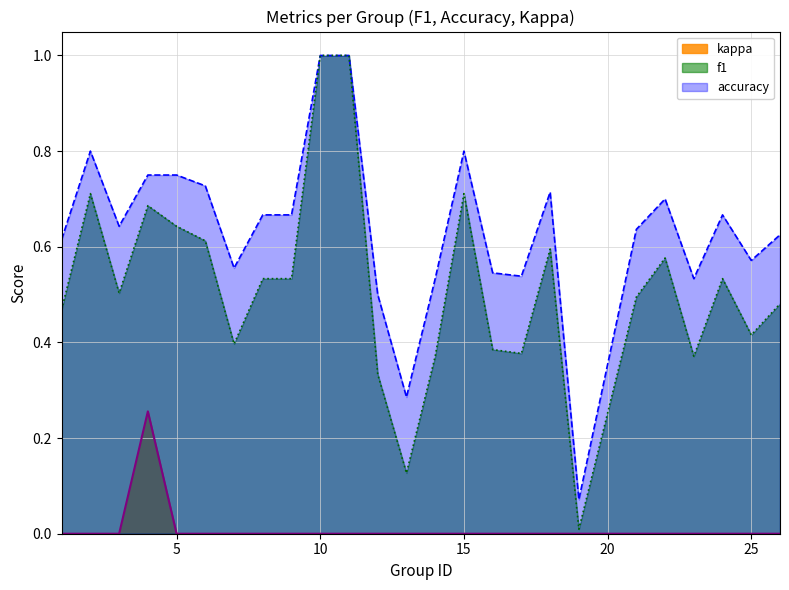

What is the difference between the highest and lowest values at 4?

0.5